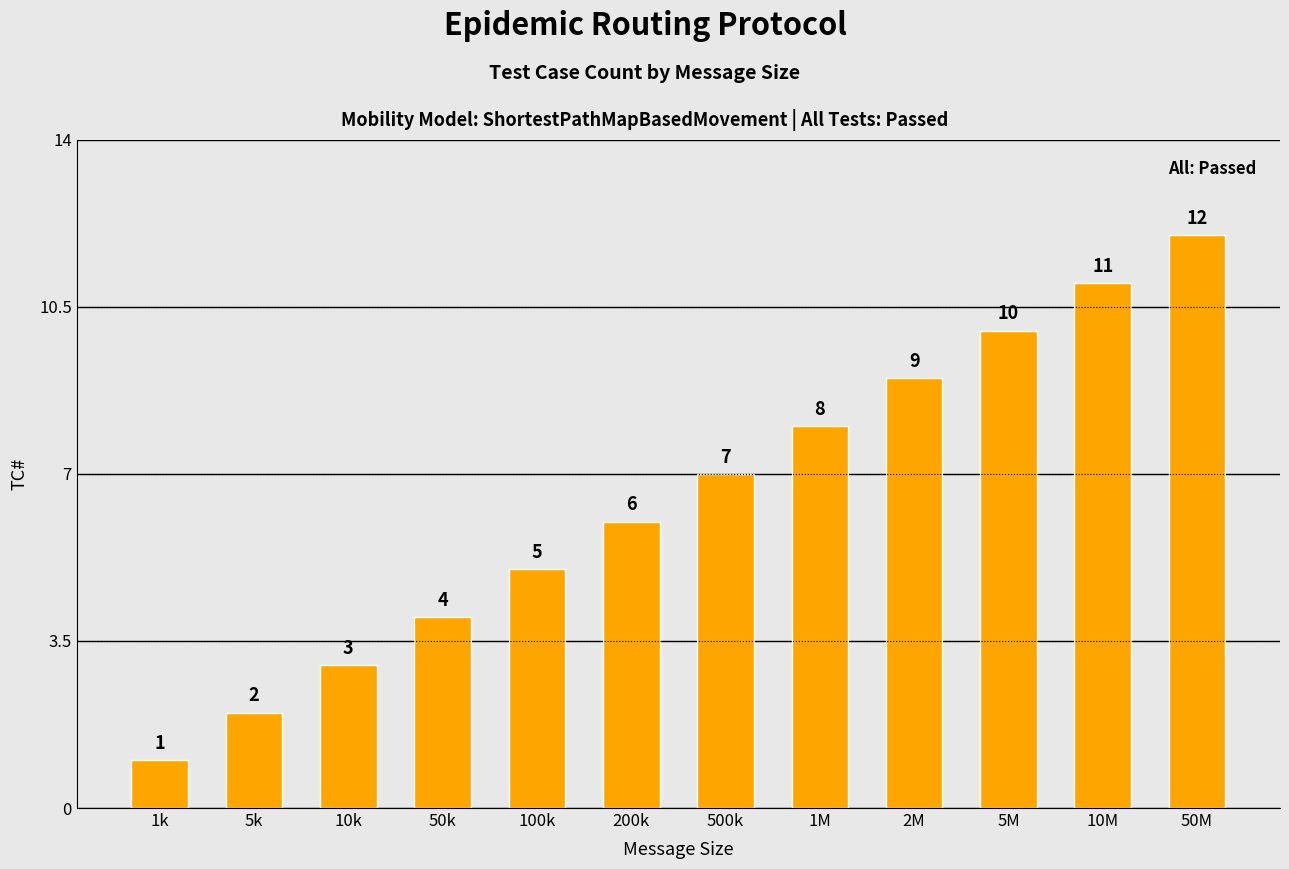

Approximately how many times larger is the value at 10M compared to 5M?

1.1